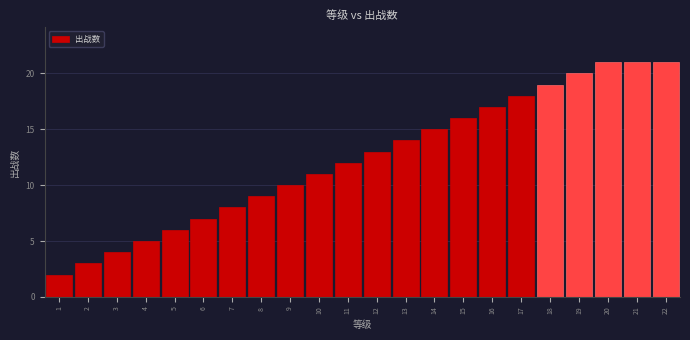

Reading left to right, extract all data points from this chart.

2	3	4	5	6	7	8	9	10	11	12	13	14	15	16	17	18	19	20	21	21	21